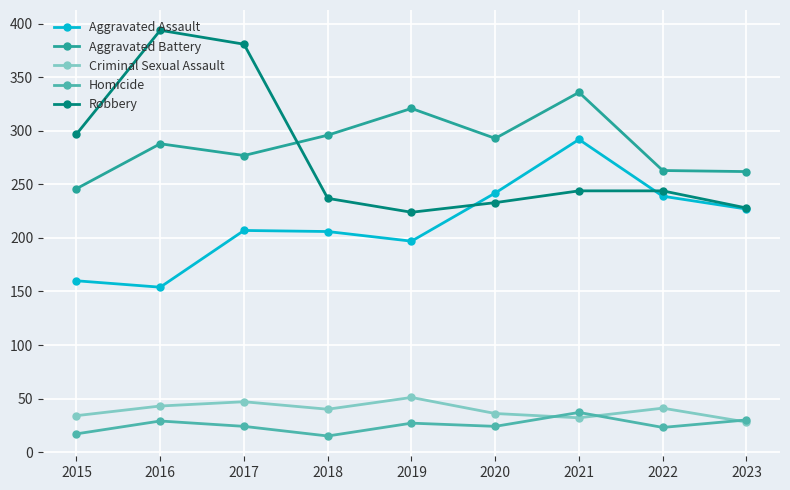

True or false: Aggravated Battery and Aggravated Assault cross at least once.

False